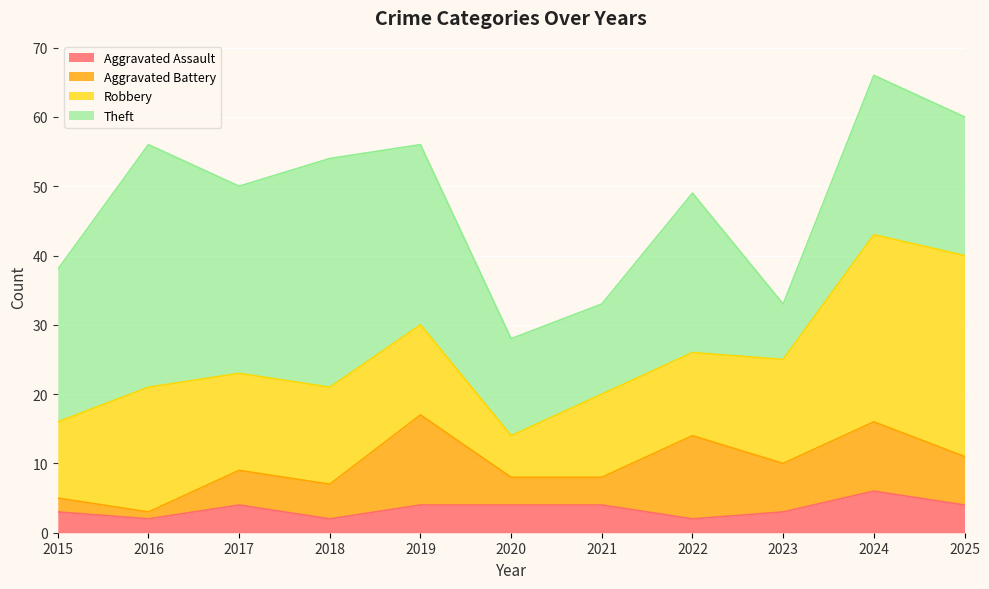

Reading right to left, list all the values displayed in this chart.

Aggravated Assault: 4	6	3	2	4	4	4	2	4	2	3
Aggravated Battery: 7	10	7	12	4	4	13	5	5	1	2
Robbery: 29	27	15	12	12	6	13	14	14	18	11
Theft: 20	23	8	23	13	14	26	33	27	35	22